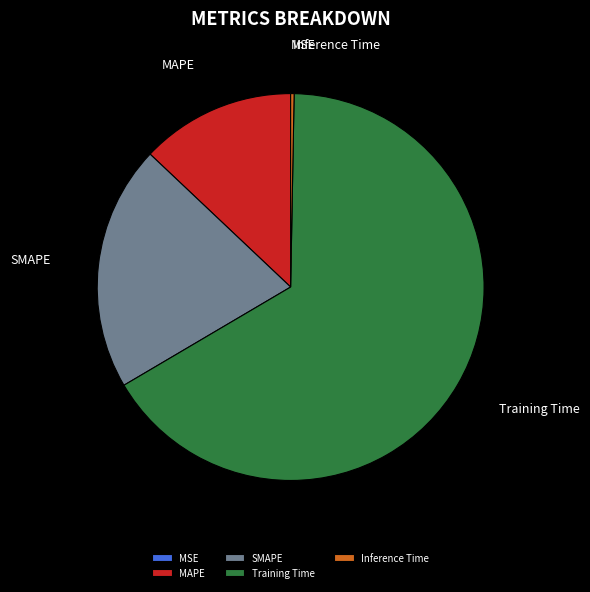

The Training Time slice represents 76% of the pie. True or false?

False